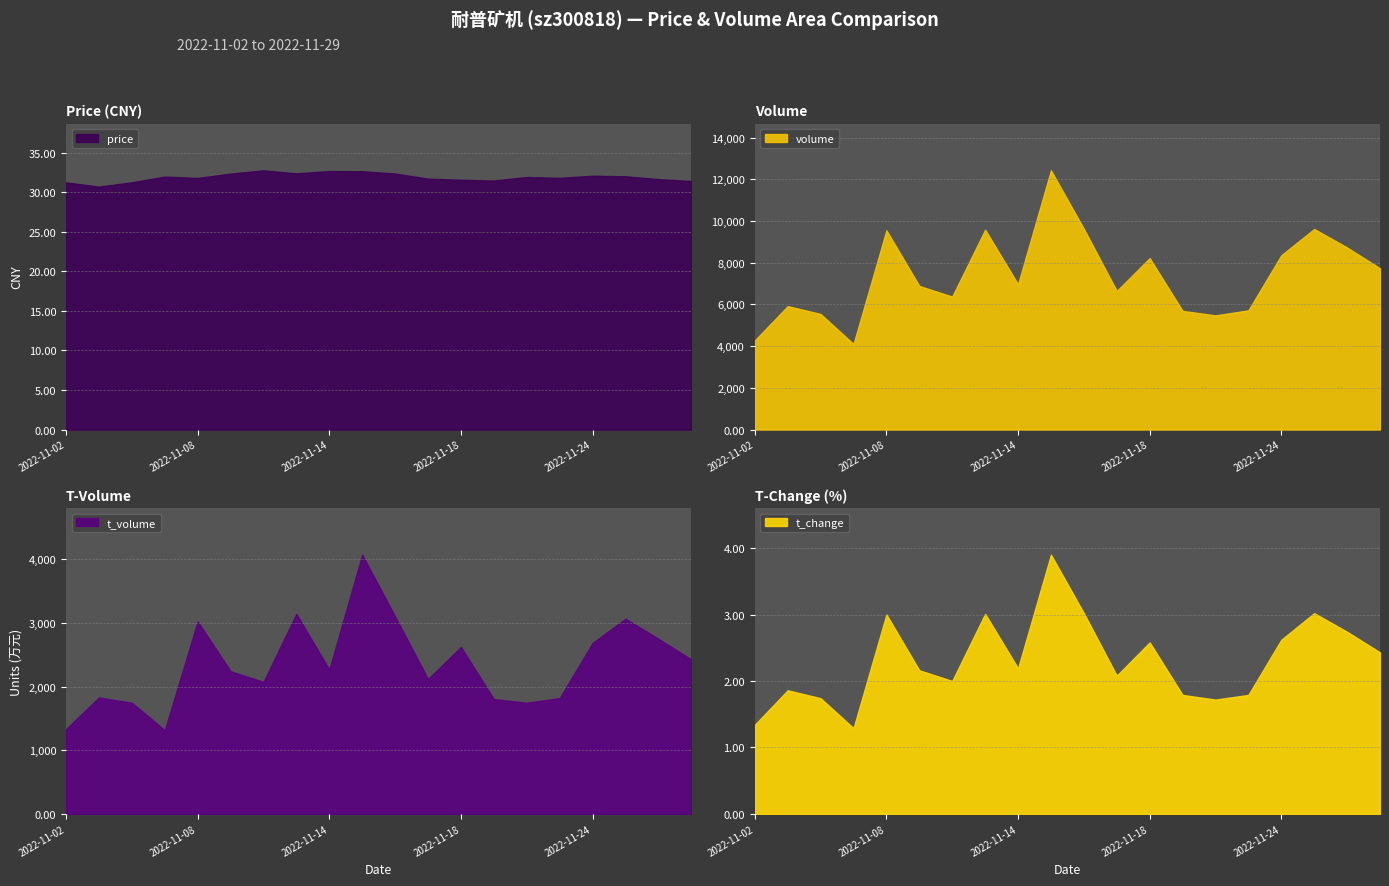

Where does the volume series first go above 6968?

2022-11-08